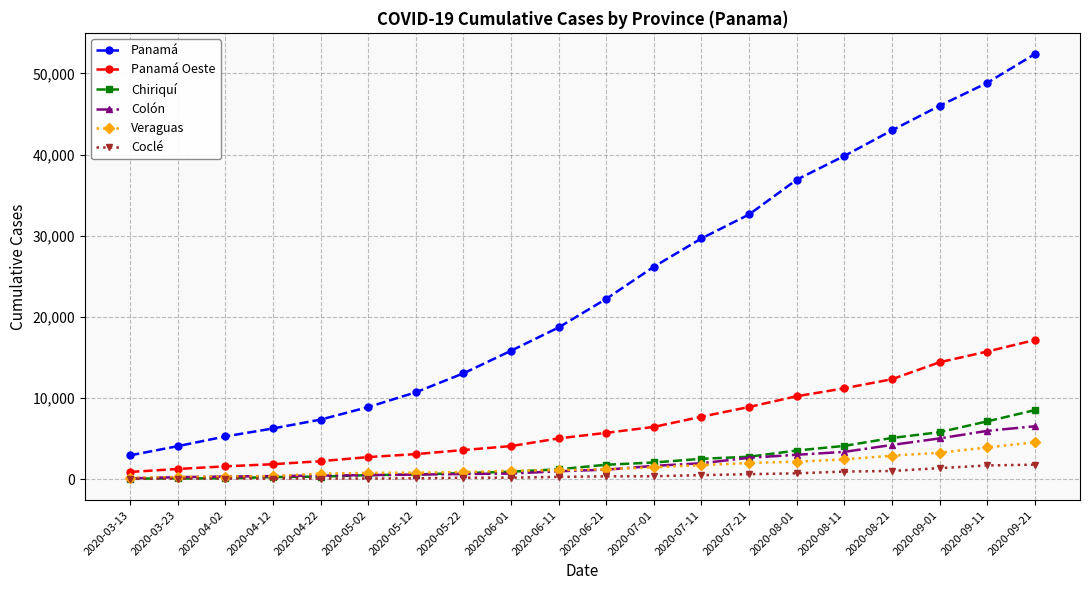

Rank the categories by Panamá value from lowest to highest.

2020-03-13, 2020-03-23, 2020-04-02, 2020-04-12, 2020-04-22, 2020-05-02, 2020-05-12, 2020-05-22, 2020-06-01, 2020-06-11, 2020-06-21, 2020-07-01, 2020-07-11, 2020-07-21, 2020-08-01, 2020-08-11, 2020-08-21, 2020-09-01, 2020-09-11, 2020-09-21